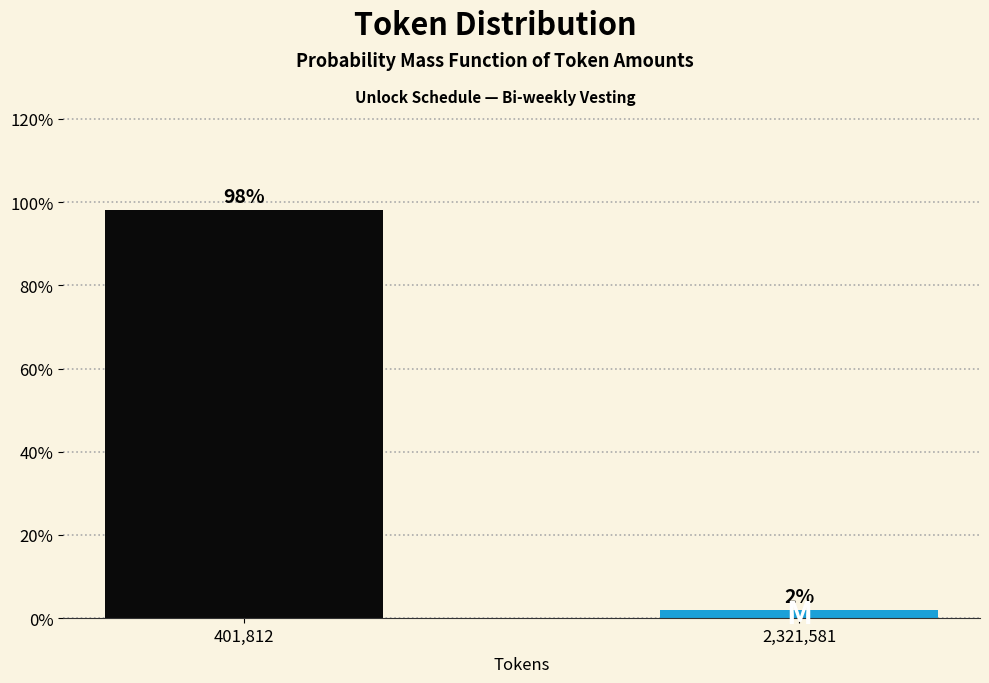

Are the bars horizontal?

No